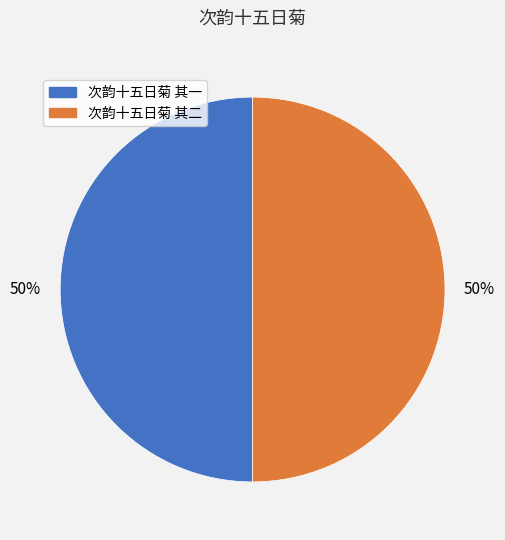

Is the sum of 次韵十五日菊 其二 and 次韵十五日菊 其一 greater than half?

Yes